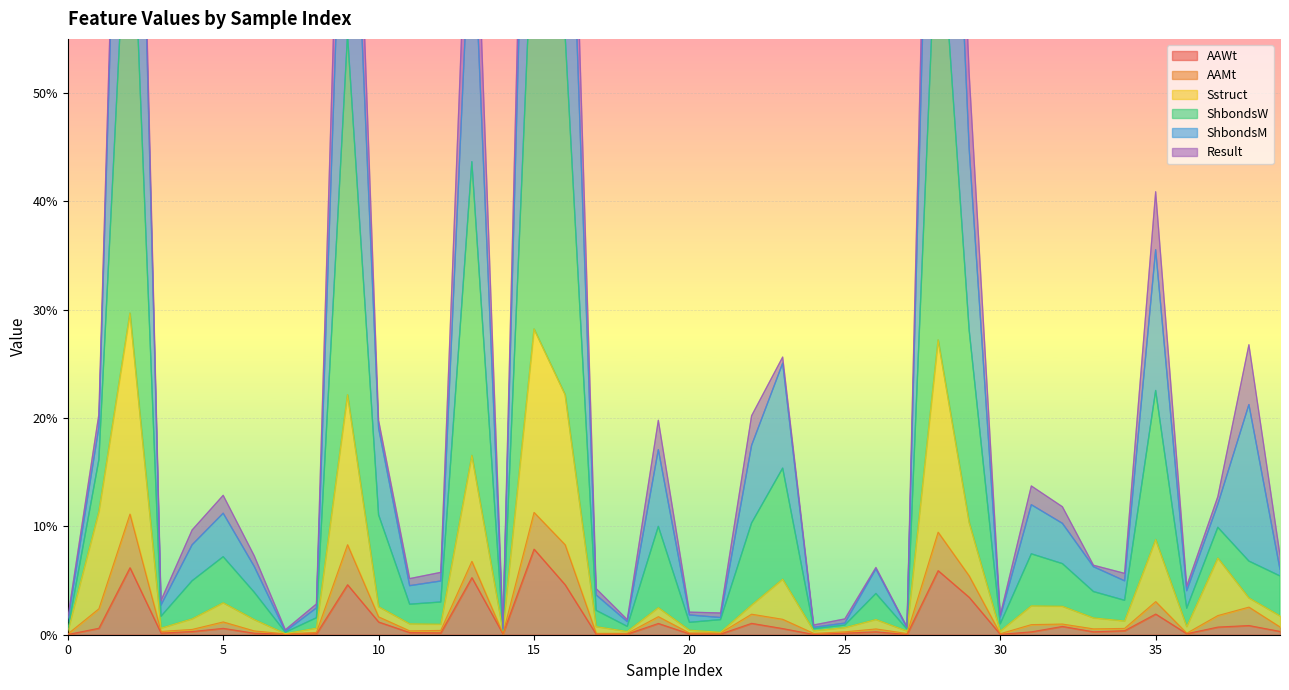

True or false: AAWt and Sstruct cross at least once.

False